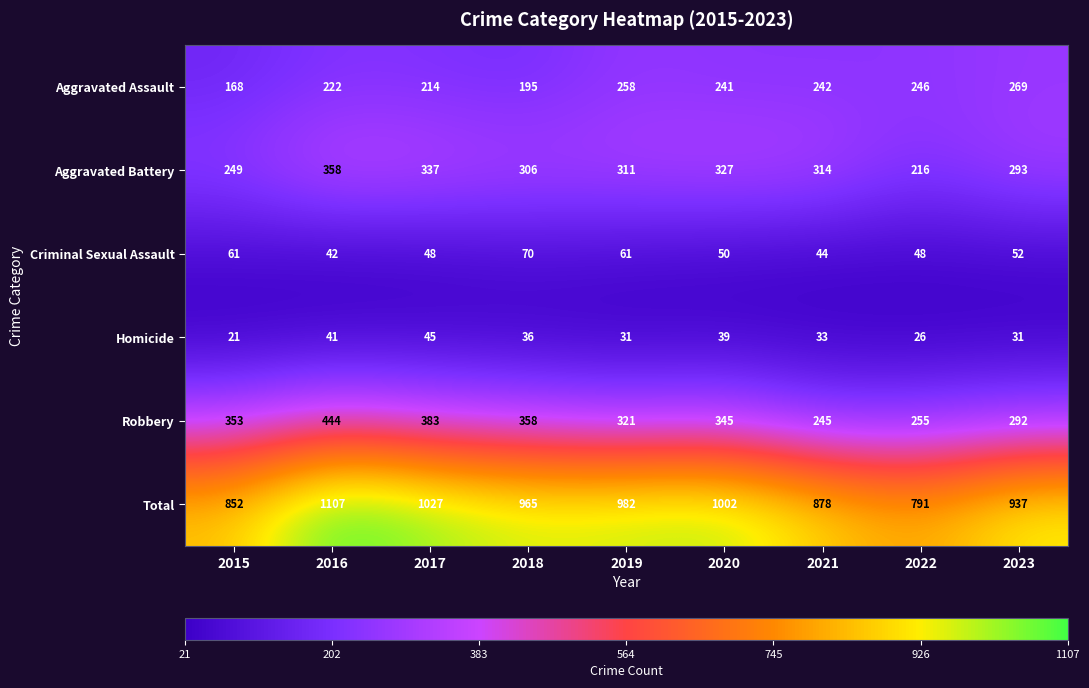

Where does the Robbery series first go above 345?

2015